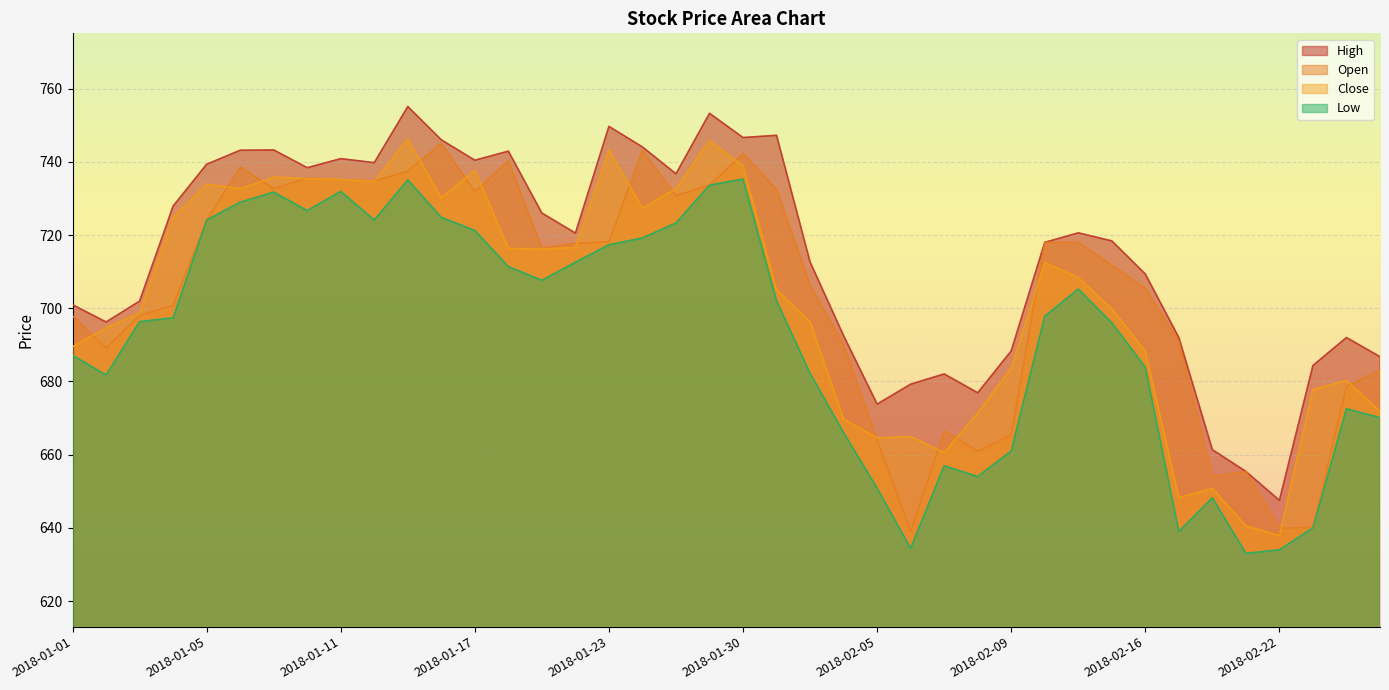

True or false: Close and High cross at least once.

False